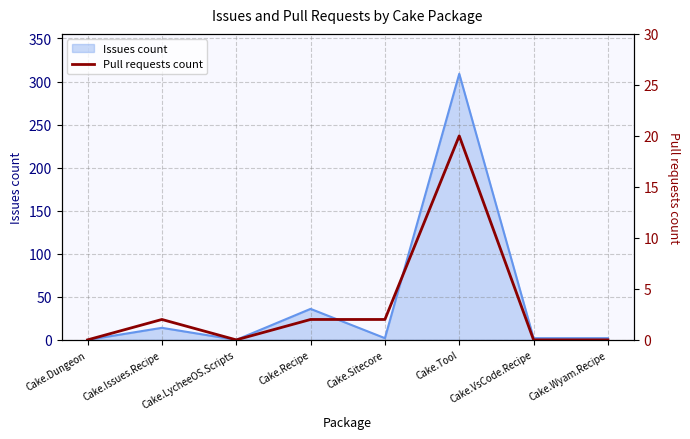

Where is Issues count nearest to the value 154?

Cake.Recipe